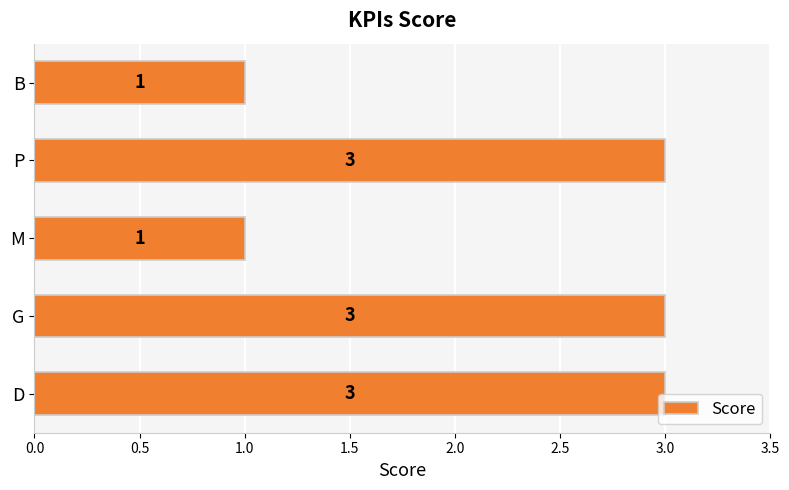

Reading bottom to top, extract all data points from this chart.

D=3	G=3	M=1	P=3	B=1